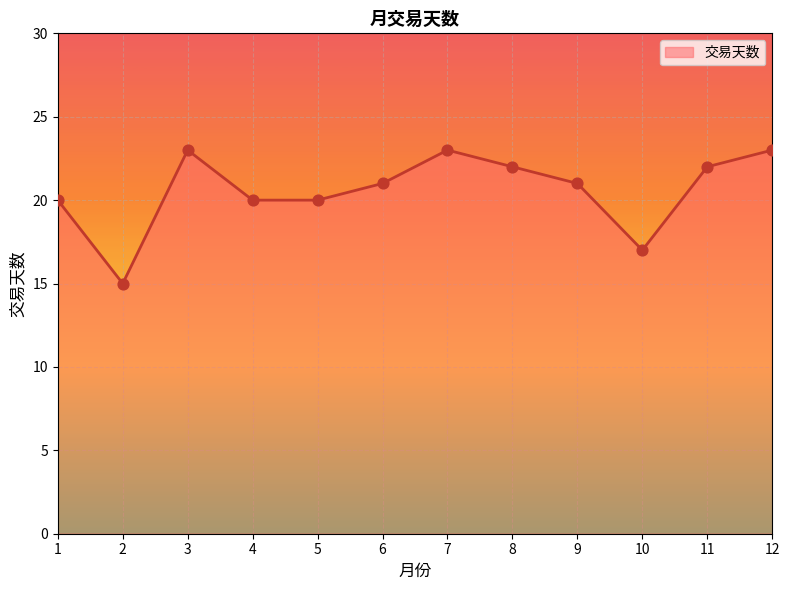

What is the ratio of the value at 7 to the value at 10?

1.4